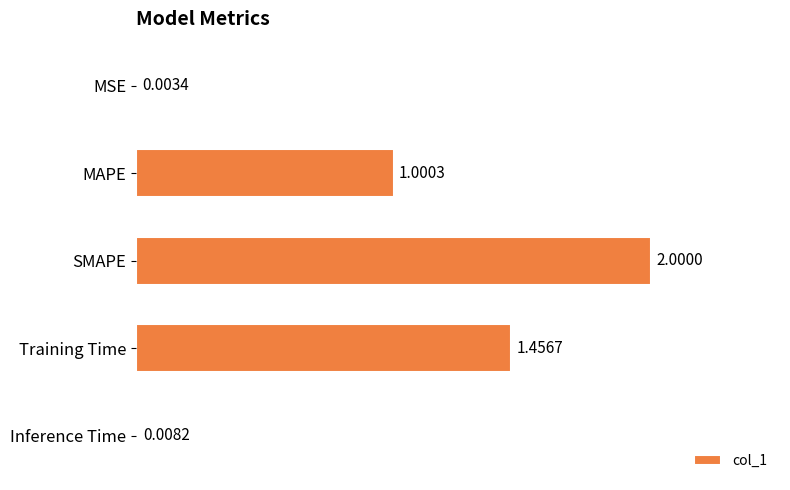

What is the change in value from MSE to Training Time?

+1.5